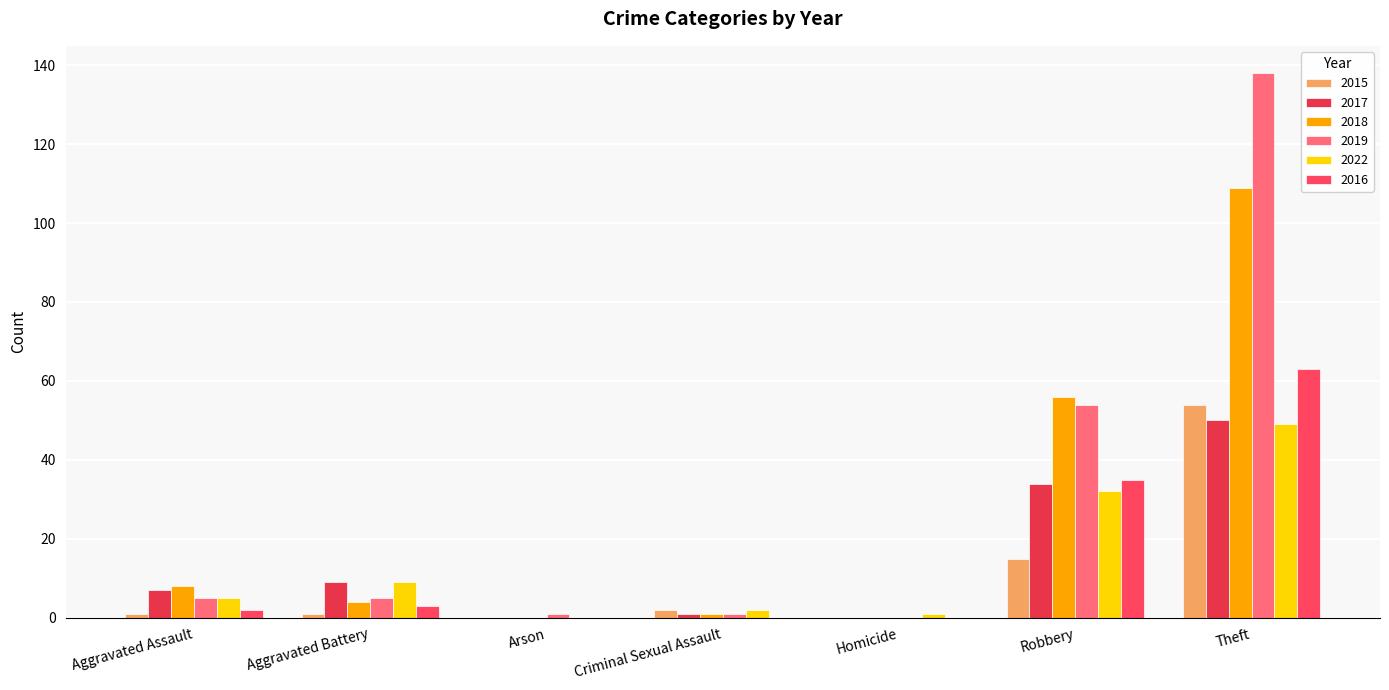

Read the 2017 value at Aggravated Assault, to the nearest 5.

5